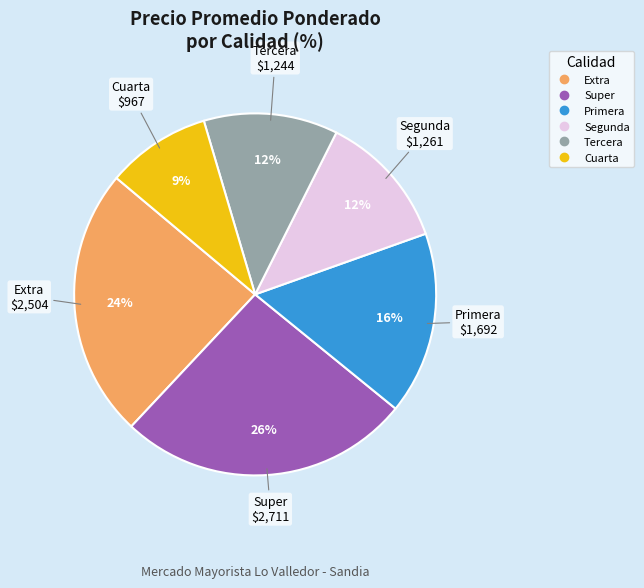

Is there a majority slice in this chart?

No